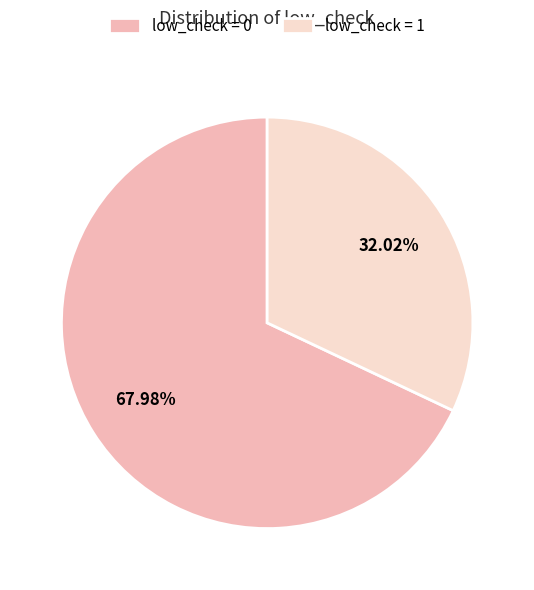

True or false: low_check = 1 accounts for 22% of the total.

False